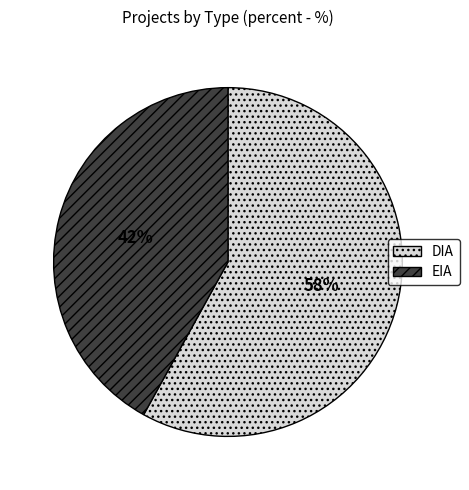

Count the number of slices in the pie.

2